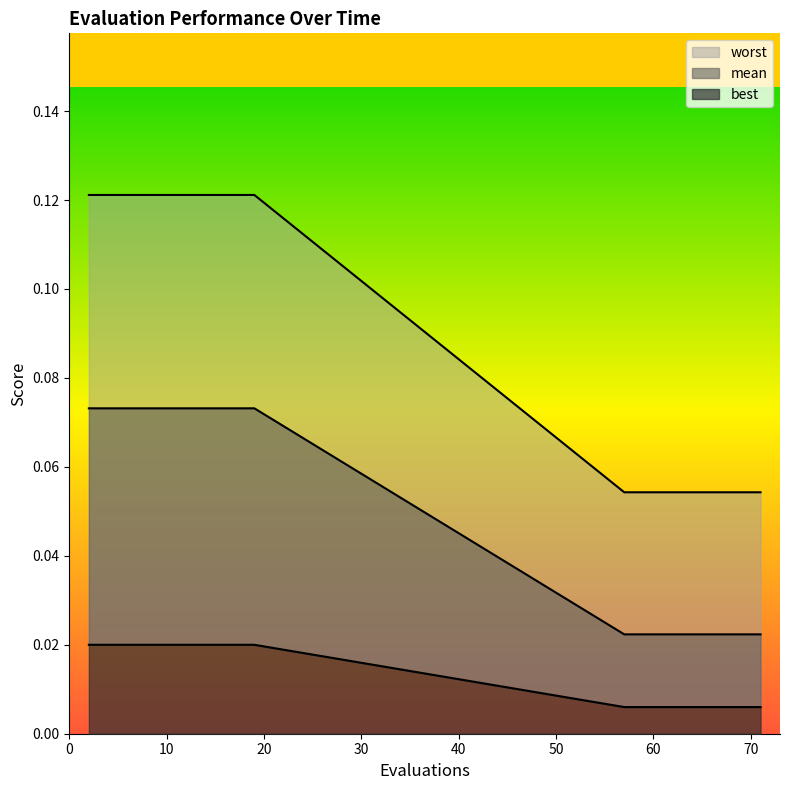

Which has a higher value, 14 or 57?

14